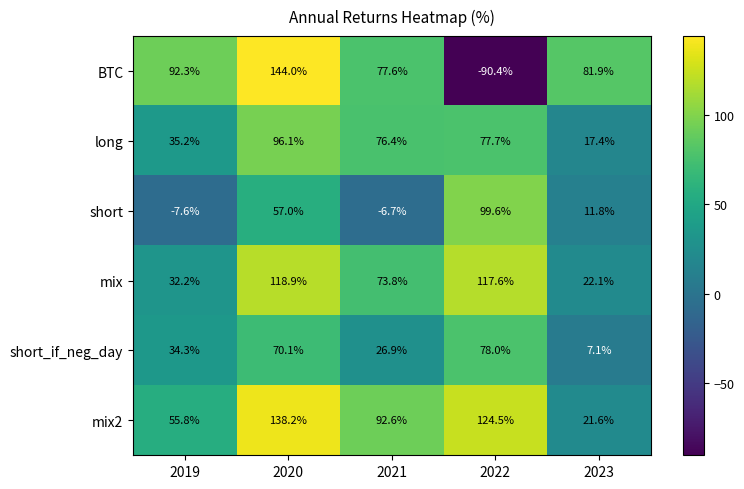

Rank the series at 2020 from highest to lowest value.

BTC, mix2, mix, long, short_if_neg_day, short